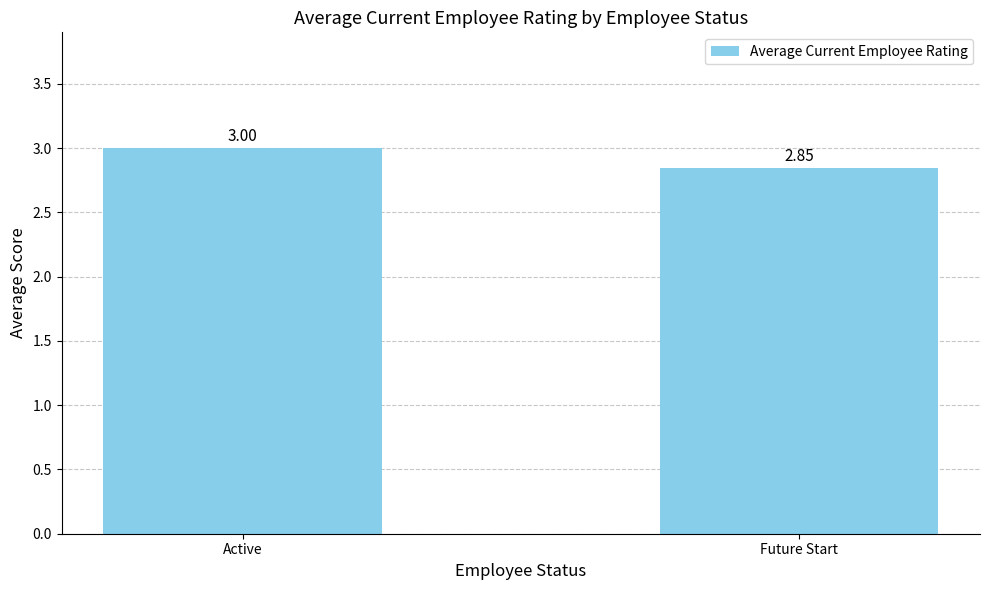

Are the bars horizontal?

No